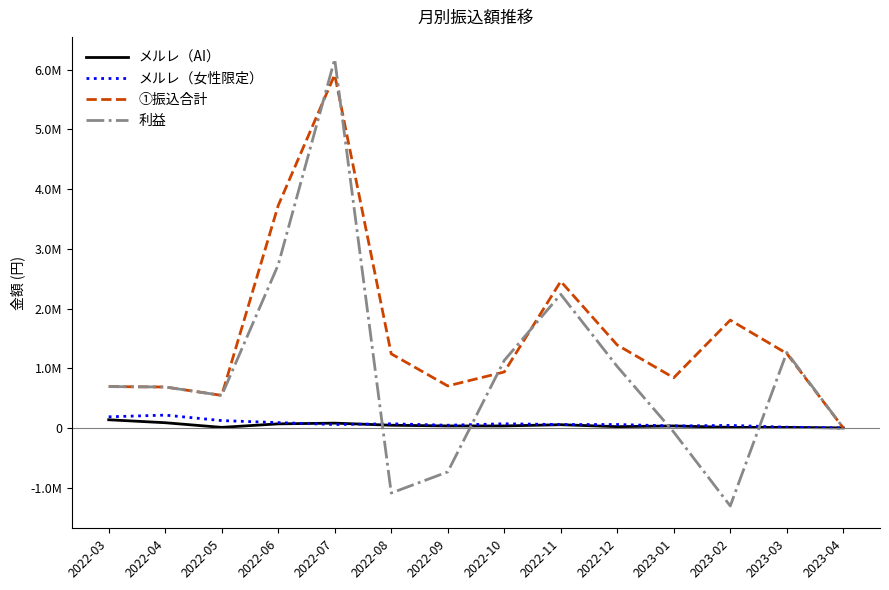

What is the difference between the メルレ（女性限定） values at 2022-03 and 2023-04?

186132